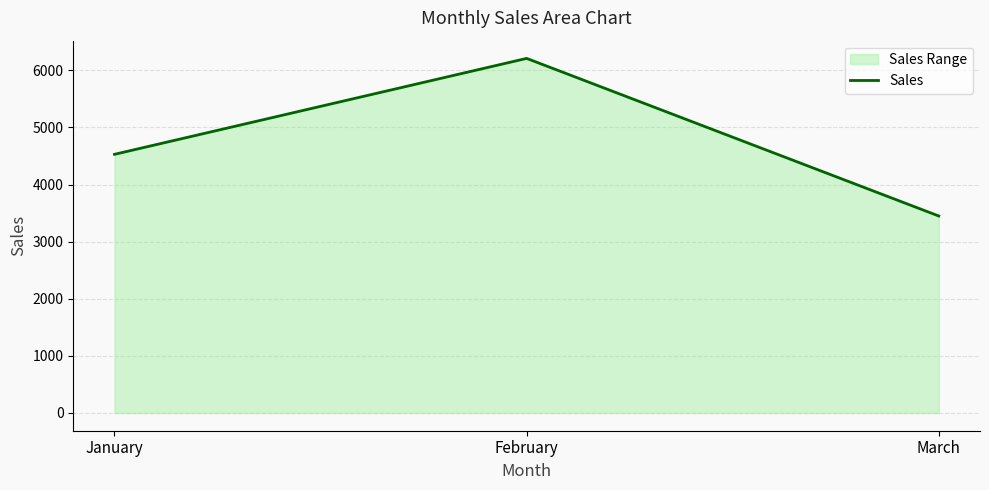

Reading right to left, what are all the values shown in this chart?

March=3450	February=6210	January=4530